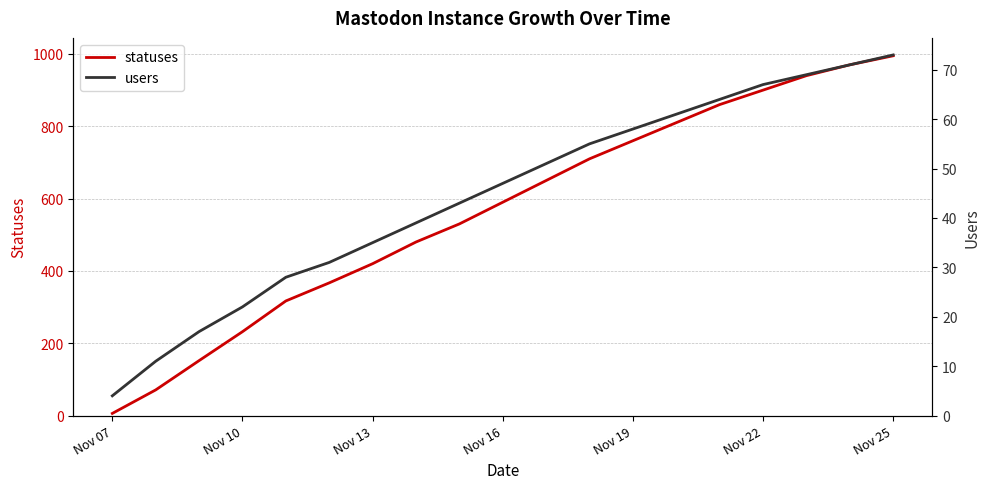

What is the greatest value displayed?

995